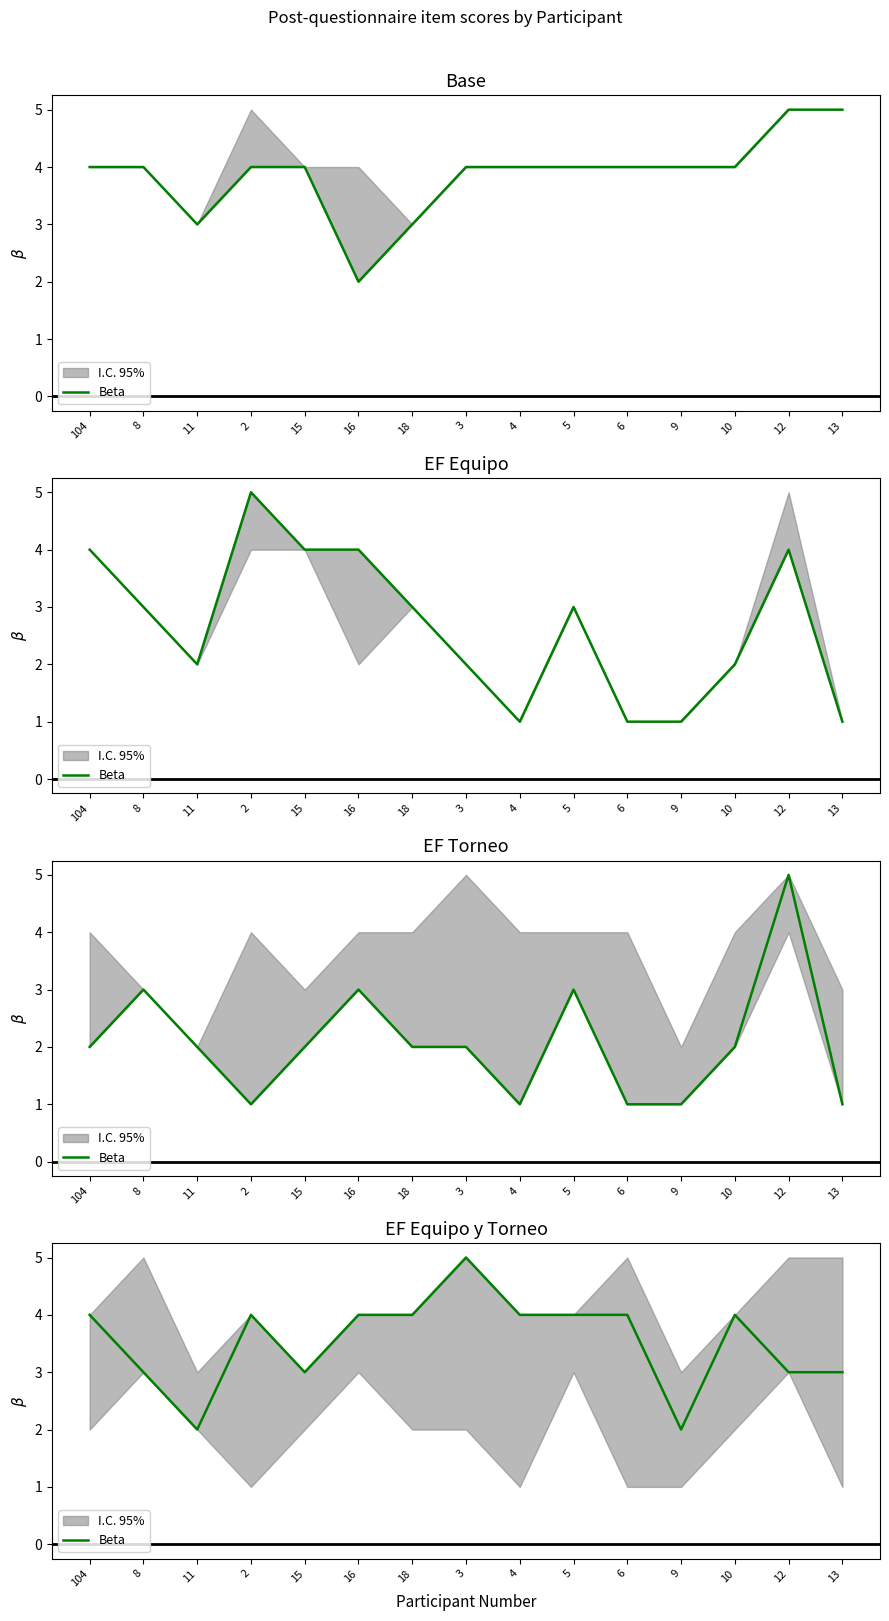

How many data points are less than 4?

6